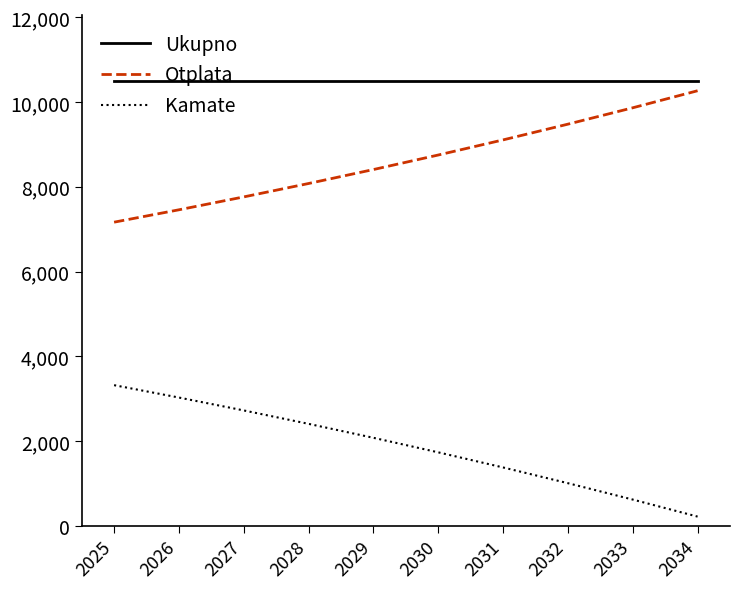

Reading right to left, transcribe all the data shown in this chart.

Ukupno: 10491.0	10491.0	10491.0	10491.0	10491.0	10491.0	10491.0	10491.0	10491.0	10491.0
Otplata: 10267.2	9865.3	9479.1	9108.0	8751.5	8408.9	8079.7	7763.4	7459.5	7167.5
Kamate: 223.8	625.7	1011.9	1383.0	1739.6	2082.1	2411.3	2727.6	3031.5	3323.5